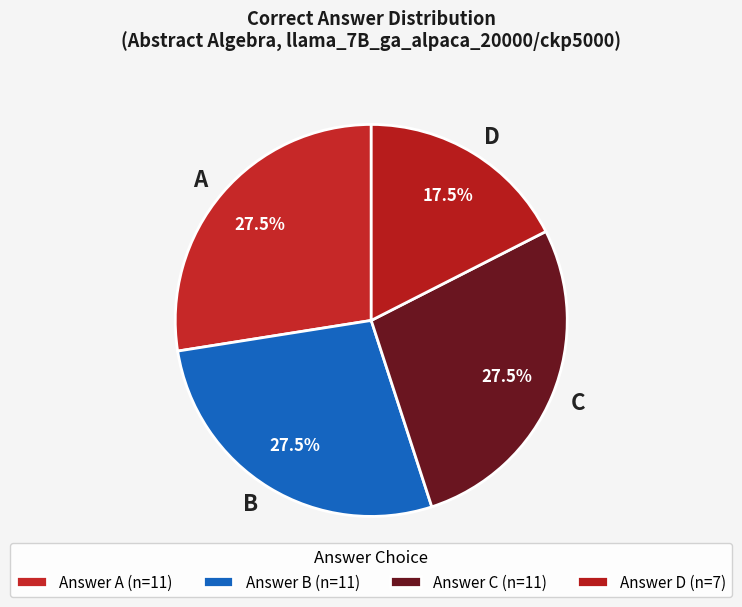

What is the ratio of the value at A to the value at C?

1.0